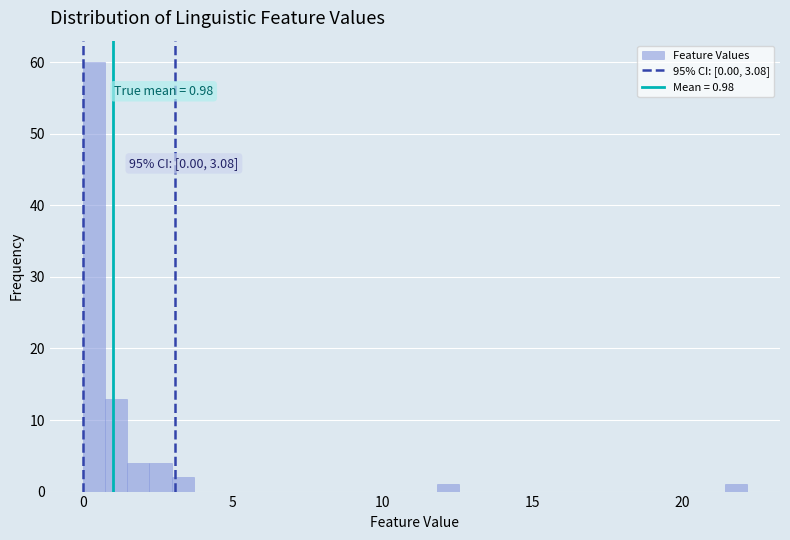

Read against the x-axis, roughly where is the centre of the tallest bar?

0.5